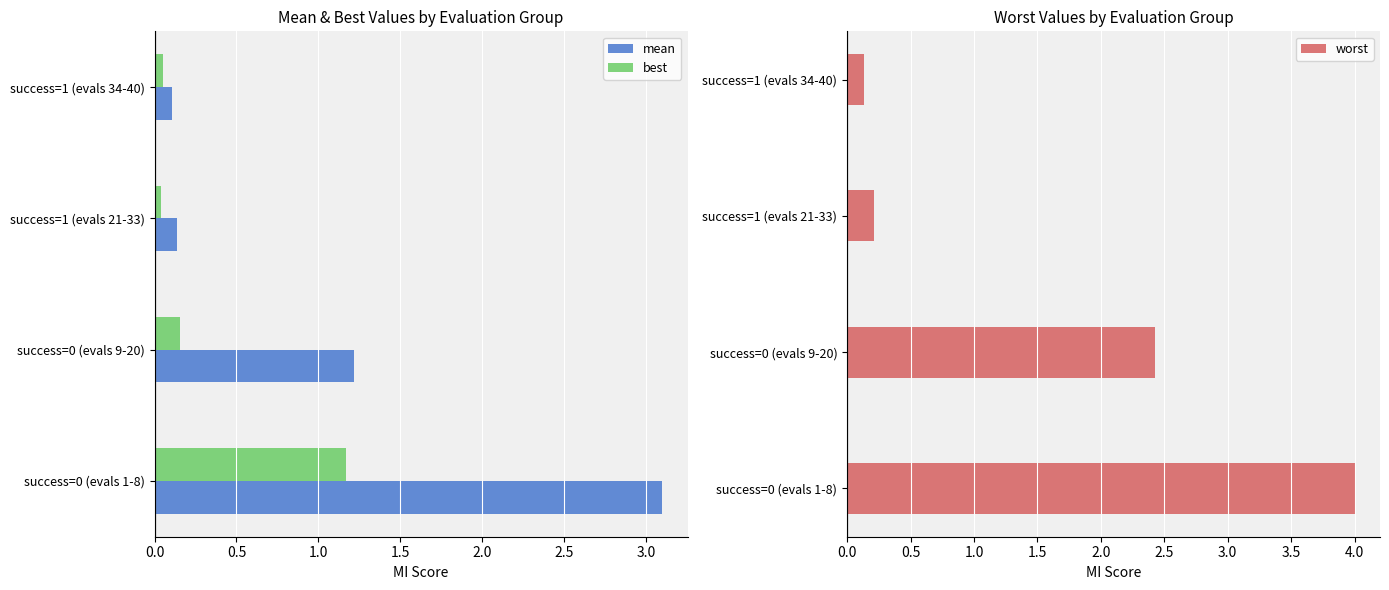

Is it true that worst equals 0.2 at success=1 (evals 21-33)?

True